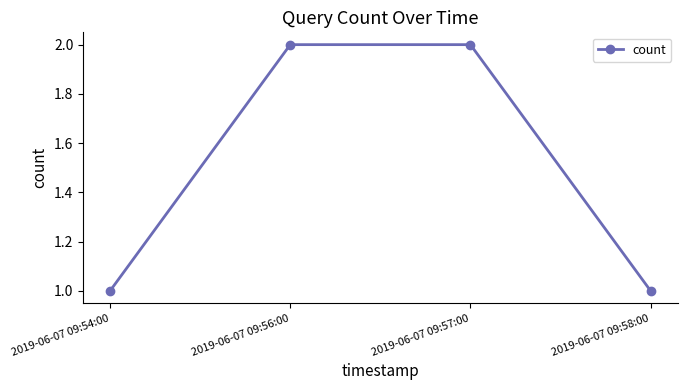

Is this an area chart (filled region under the line)?

No